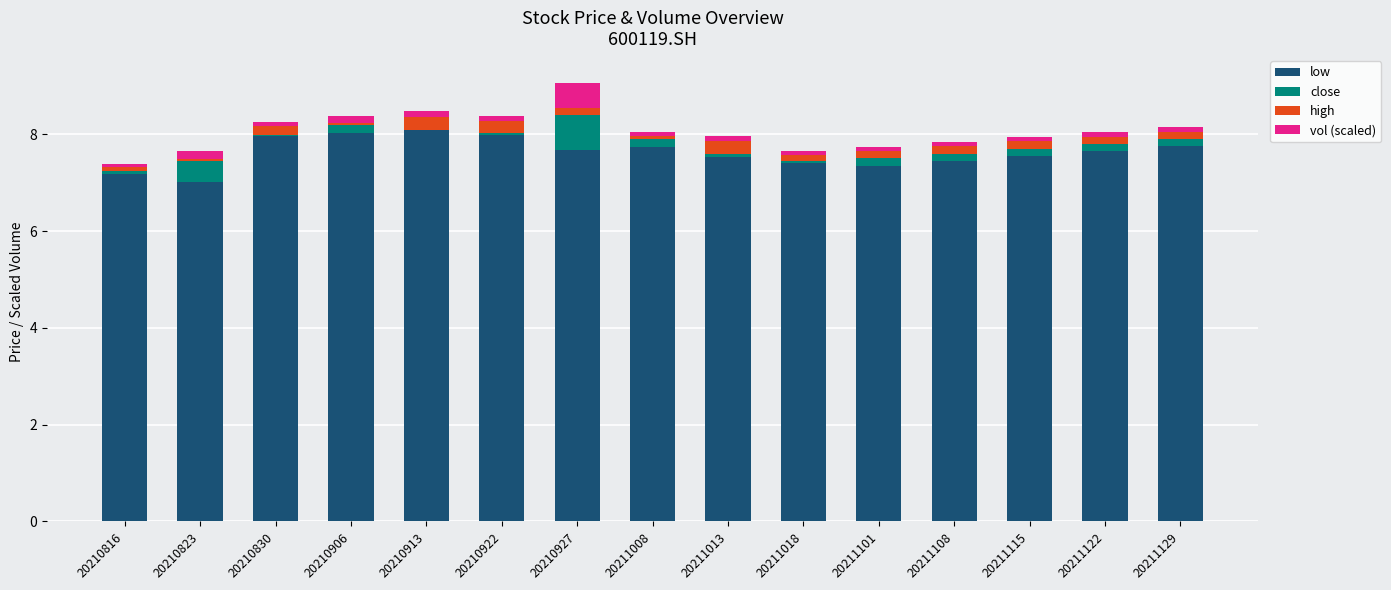

Is it true that low equals 8.1 at 20210913?

True